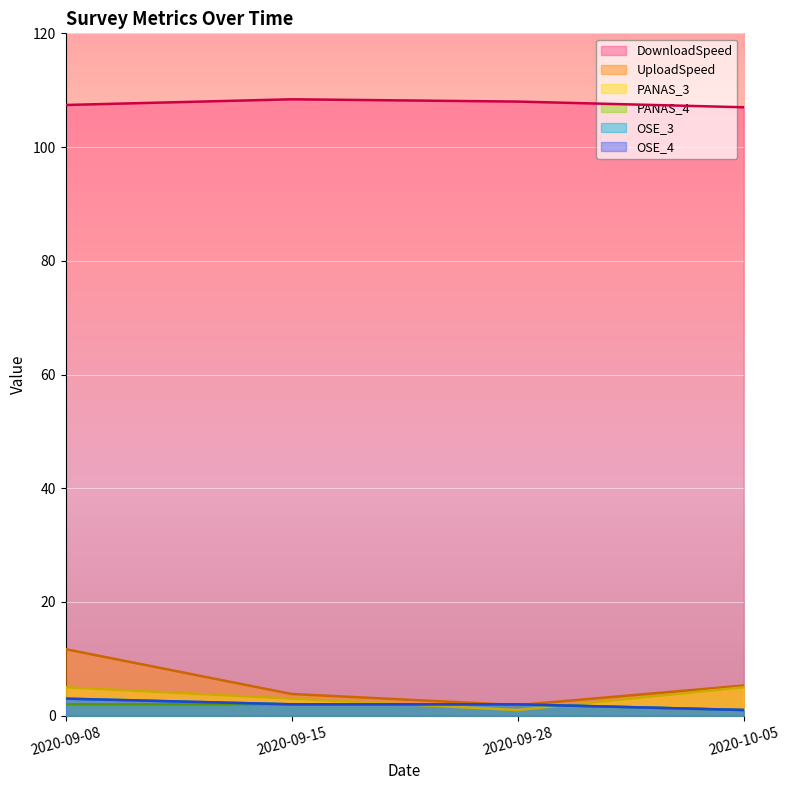

What is the label of the 3rd point from the left?

2020-09-28